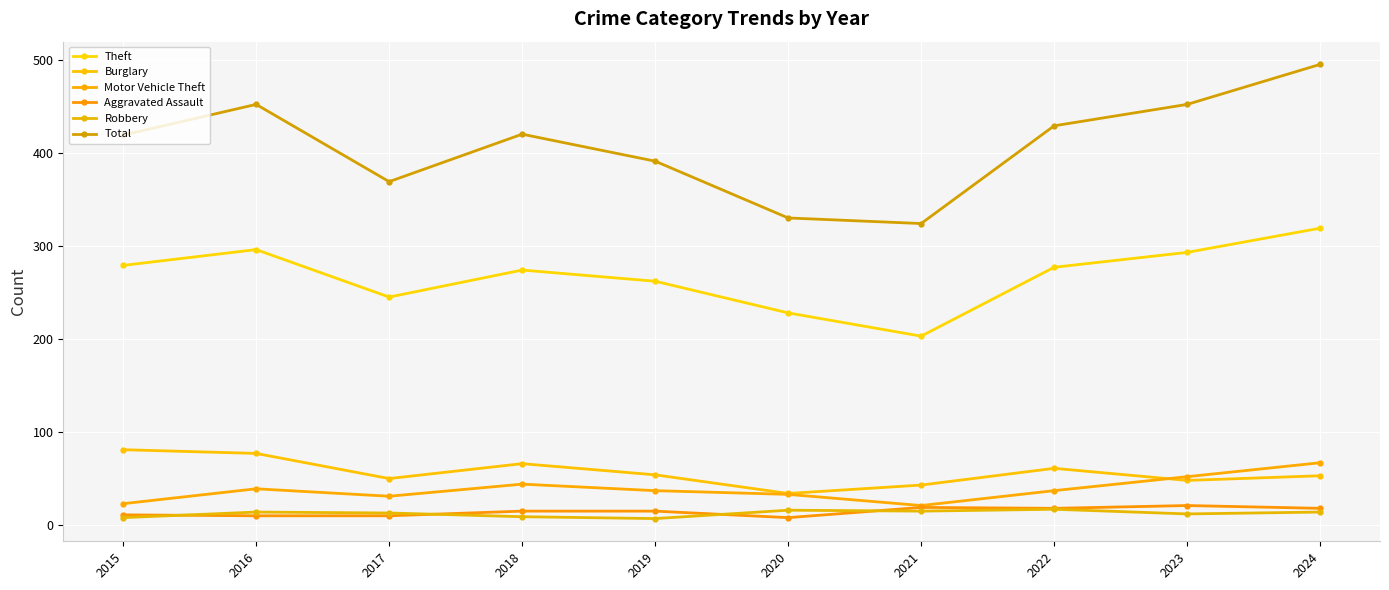

Reading left to right, what are all the values shown in this chart?

Theft: 2015=279	2016=296	2017=245	2018=274	2019=262	2020=228	2021=203	2022=277	2023=293	2024=319
Burglary: 2015=81	2016=77	2017=50	2018=66	2019=54	2020=34	2021=43	2022=61	2023=48	2024=53
Motor Vehicle Theft: 2015=23	2016=39	2017=31	2018=44	2019=37	2020=33	2021=21	2022=37	2023=52	2024=67
Aggravated Assault: 2015=11	2016=10	2017=10	2018=15	2019=15	2020=8	2021=19	2022=18	2023=21	2024=18
Robbery: 2015=8	2016=14	2017=13	2018=9	2019=7	2020=16	2021=15	2022=17	2023=12	2024=14
Total: 2015=419	2016=452	2017=369	2018=420	2019=391	2020=330	2021=324	2022=429	2023=452	2024=495